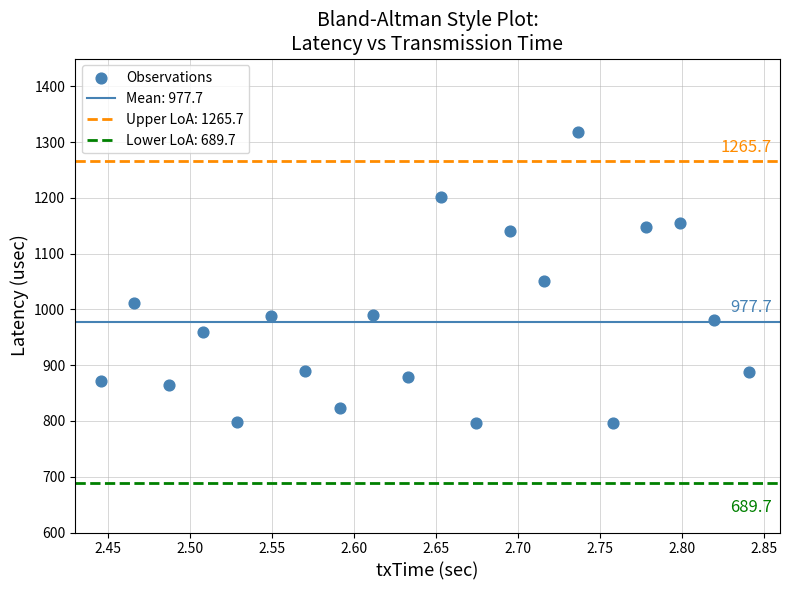

What is the range of X values (max minus min)?

0.4